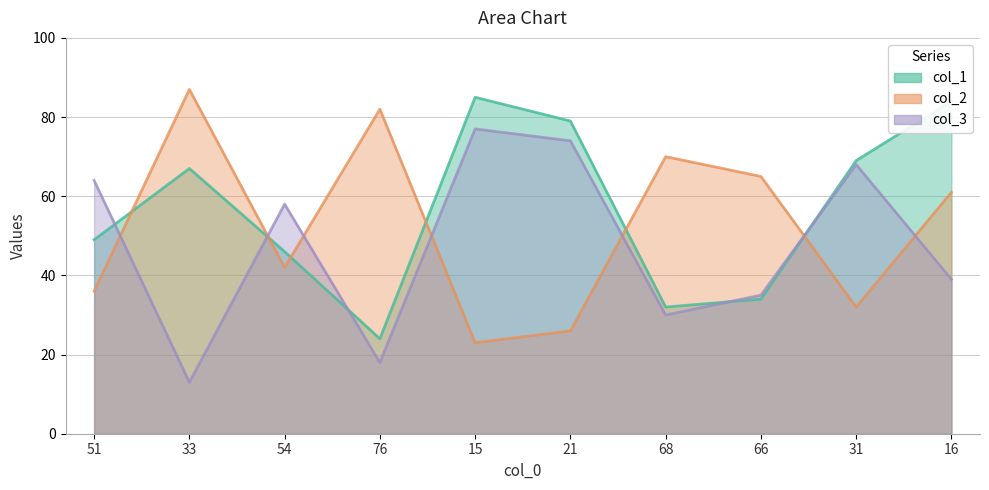

Reading left to right, what are all the values shown in this chart?

col_1: 51=49	33=67	54=46	76=24	15=85	21=79	68=32	66=34	31=69	16=84
col_2: 51=36	33=87	54=42	76=82	15=23	21=26	68=70	66=65	31=32	16=61
col_3: 51=64	33=13	54=58	76=18	15=77	21=74	68=30	66=35	31=68	16=39